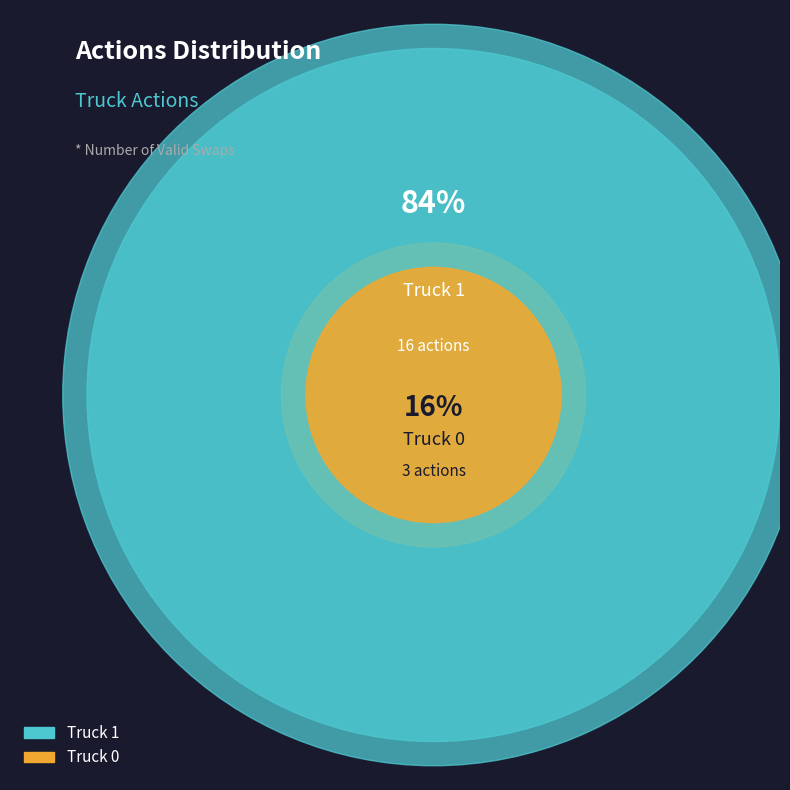

What is the majority slice?

Truck 1